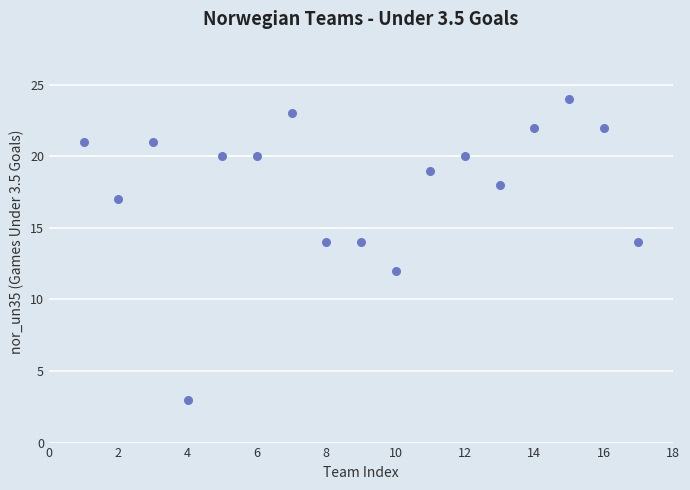

What is the range of X values (max minus min)?

16